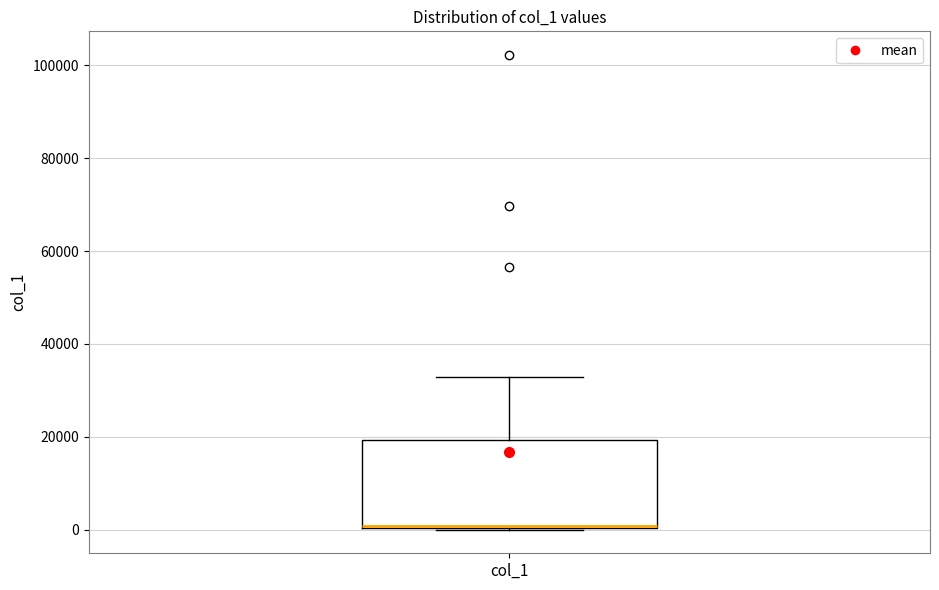

Where is the lower edge of the box for col_1 on the y-axis? The values are not printed on the chart, so give them approximately, as read against the axis.

0